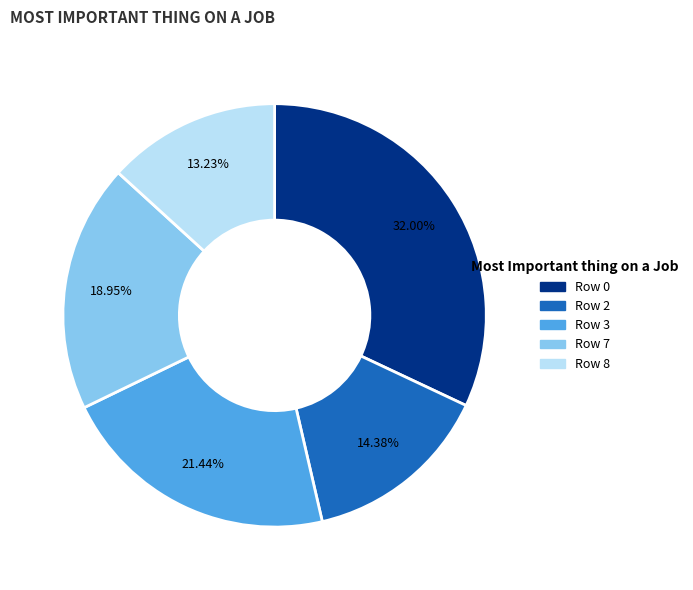

To the nearest percent, what portion does Row 0 represent?

32%